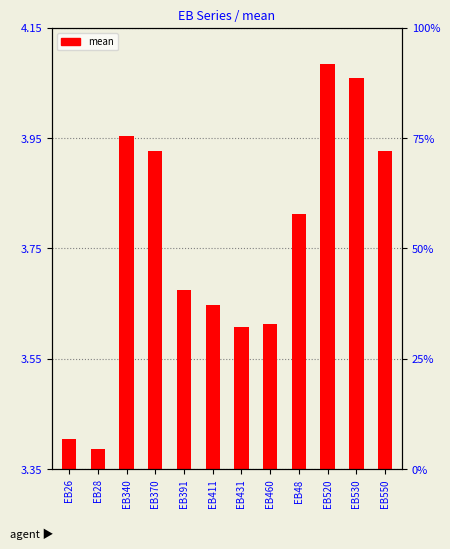

The chart shows a value of 0.5 at EB460. True or false?

False